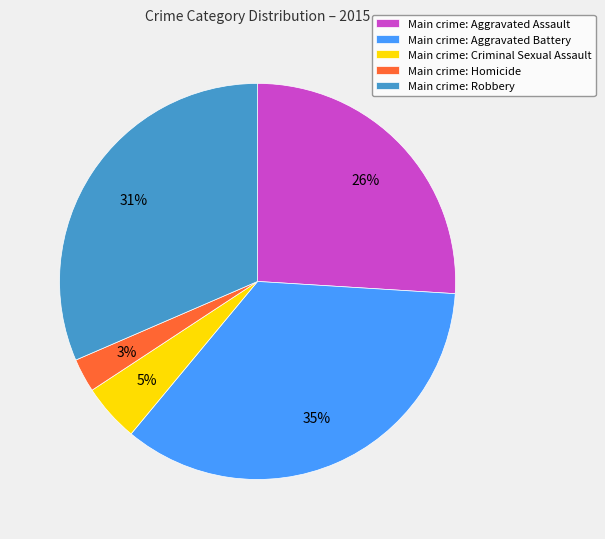

Between Main crime: Aggravated Assault and Main crime: Aggravated Battery, which is larger?

Main crime: Aggravated Battery